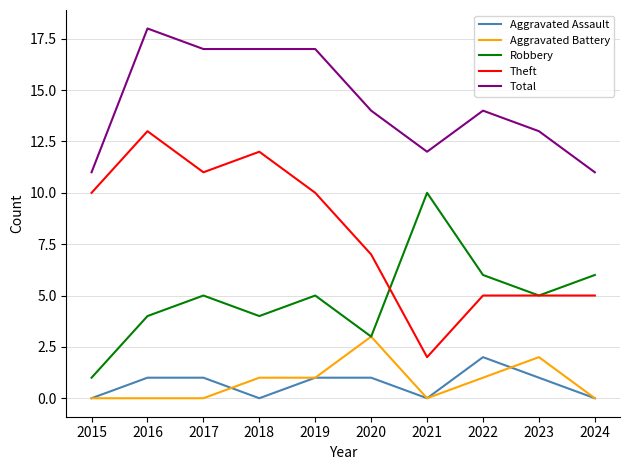

Where is the first local maximum for Robbery?

2017